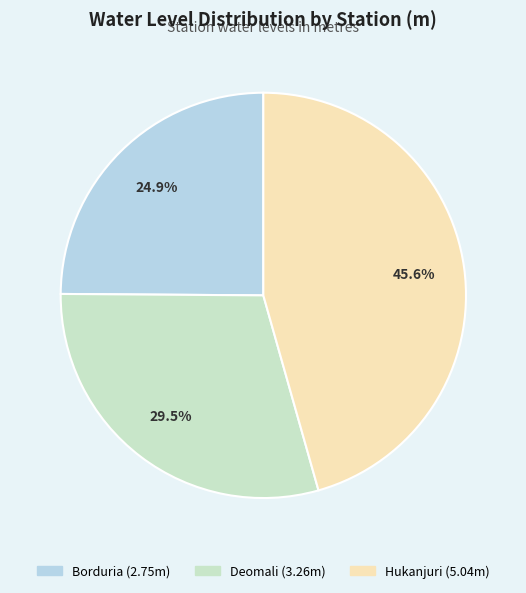

How many segments does this pie chart have?

3